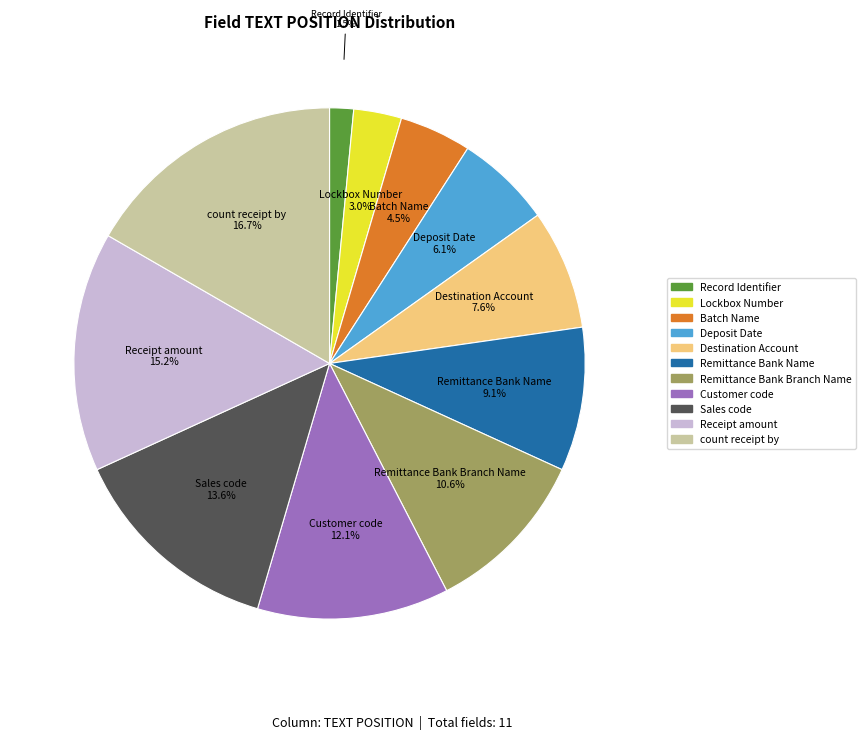

How many slices are in this pie chart?

11